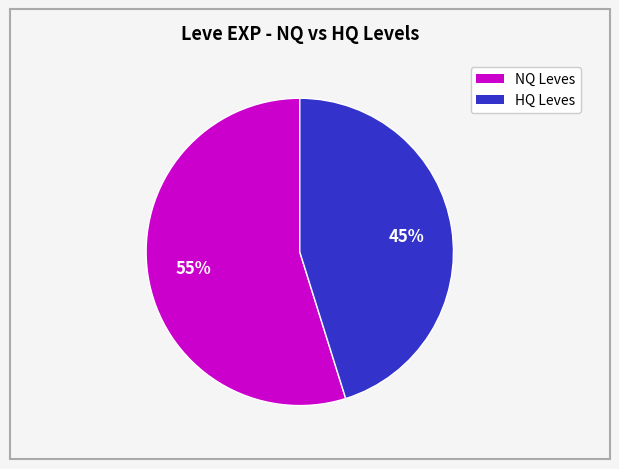

To the nearest percent, what is the difference between the largest and smallest slice percentages?

10%